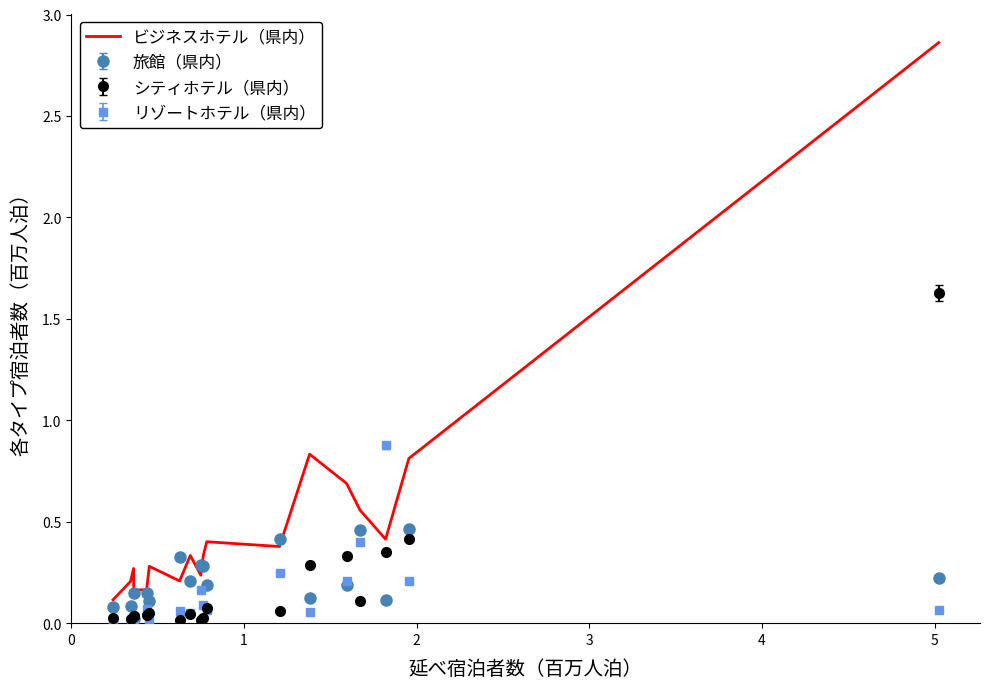

Which series has the largest total across all categories?

ビジネスホテル（県内）